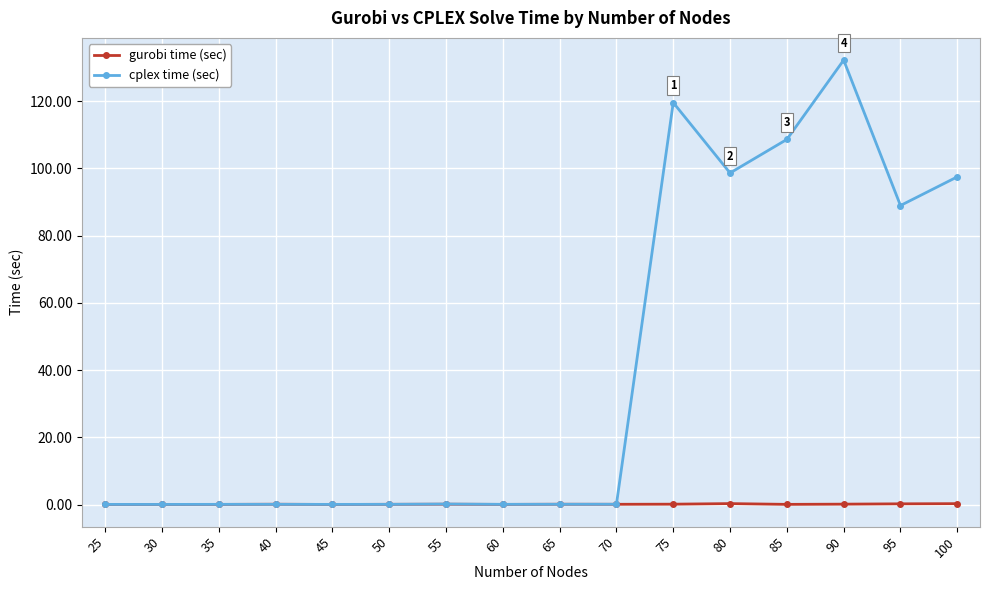

What is the difference between the cplex time (sec) values at 95 and 30?

88.9